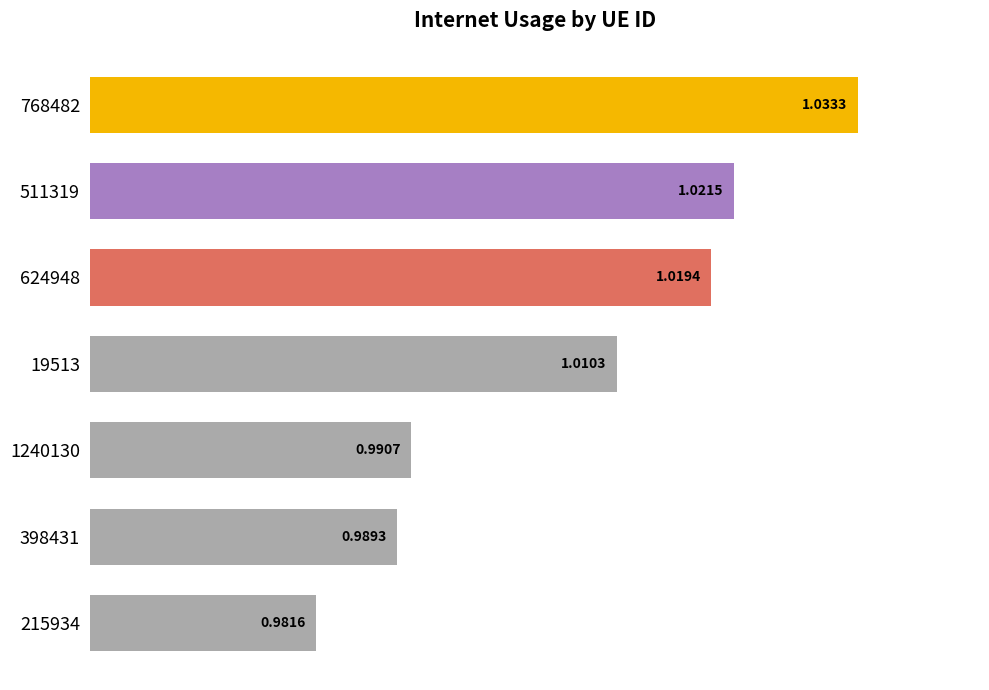

What is the sum of the values at 398431 and 511319?

2.0